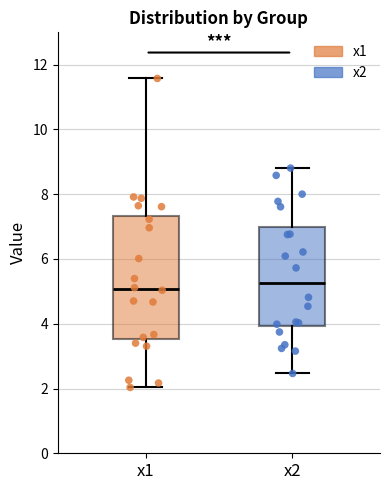

Reading left to right, read every box against the y-axis: the position of its median line, the range the box covers, and the ends of its whiskers. The values are not printed on the chart, so give them approximately, as read against the axis.

x1: median 5.0, box 3.6 to 7.4, whiskers 2.0 to 11.6
x2: median 5.2, box 4.0 to 7.0, whiskers 2.4 to 8.8